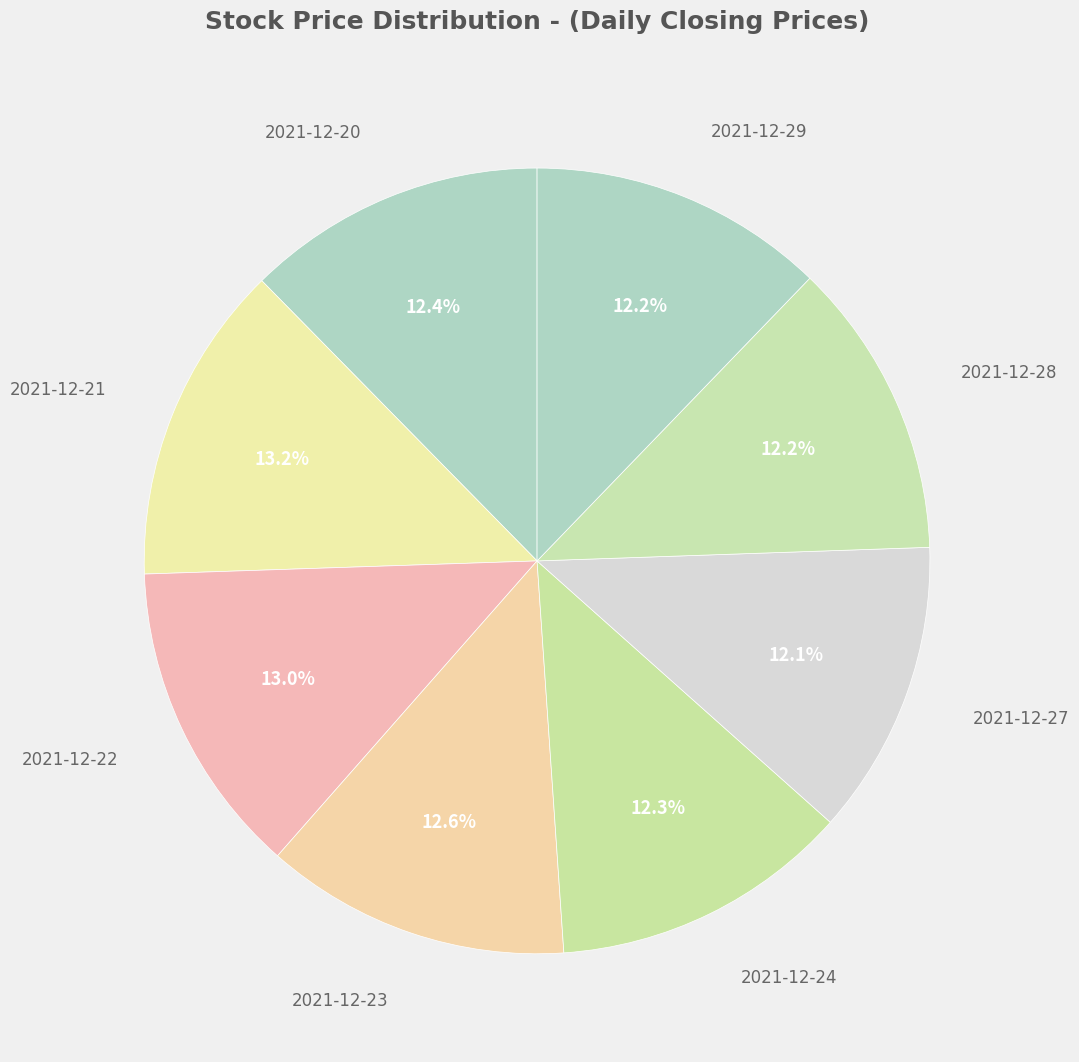

To the nearest percent, what portion does 2021-12-20 represent?

12%